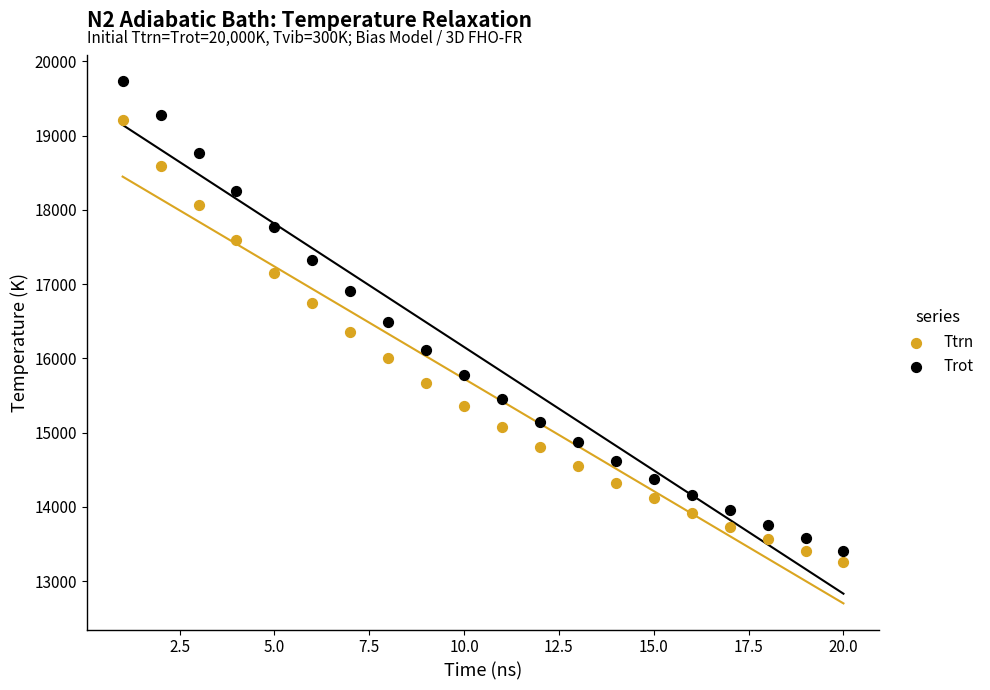

Which series contains the lowest Y value?

Ttrn